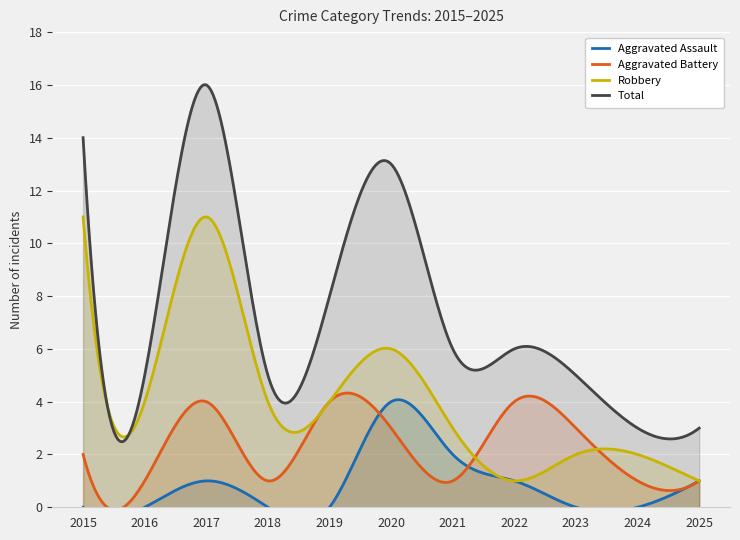

Reading left to right, transcribe all the data shown in this chart.

Aggravated Assault: 0	0	1	0	0	4	2	1	0	0	1
Aggravated Battery: 2	1	4	1	4	3	1	4	3	1	1
Robbery: 11	4	11	4	4	6	3	1	2	2	1
Total: 14	5	16	5	8	13	6	6	5	3	3